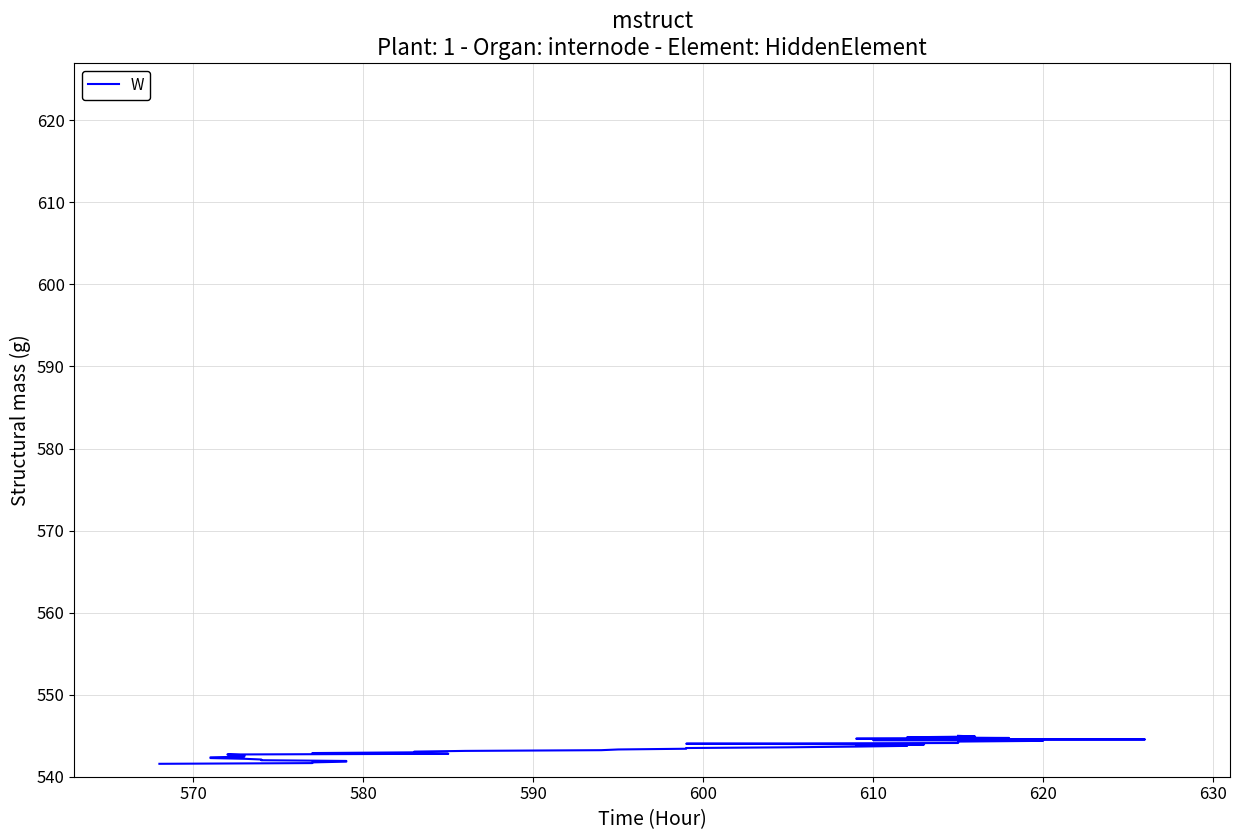

What is the smallest value displayed?

541.6